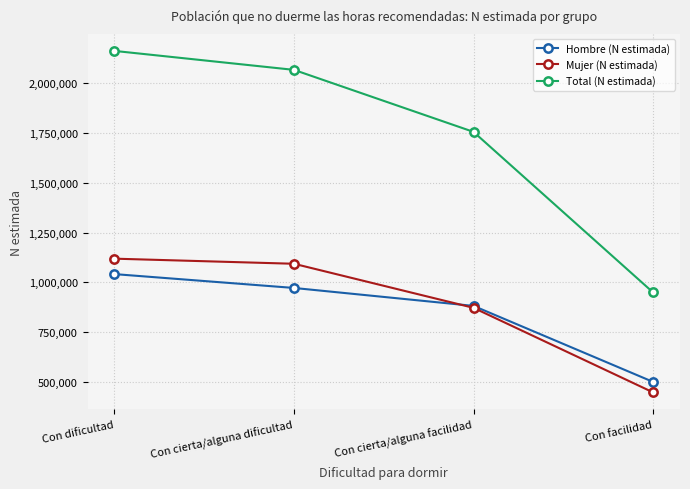

Rank the series by their maximum value, from highest to lowest.

Total (N estimada), Mujer (N estimada), Hombre (N estimada)